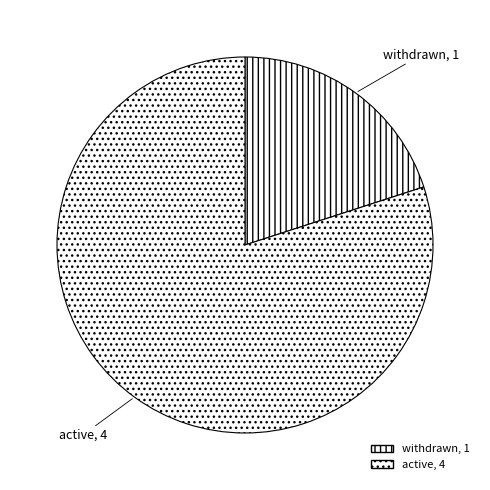

Does any single category account for the majority?

Yes